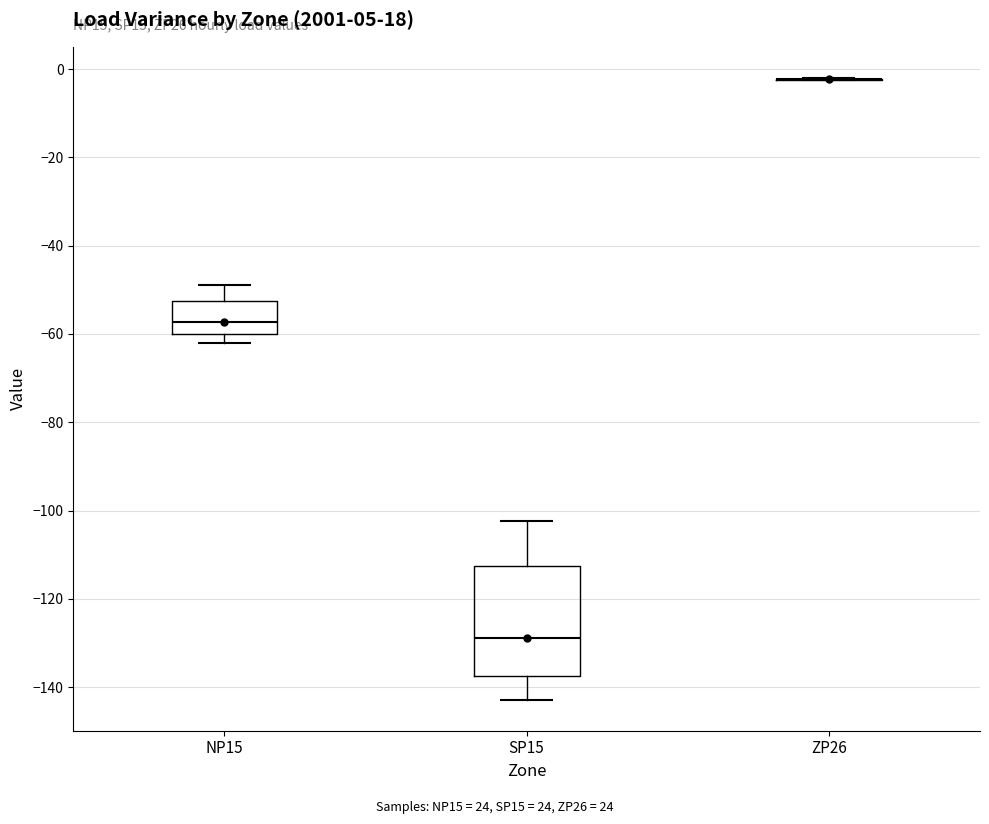

Reading left to right, read every box against the y-axis: the position of its median line, the range the box covers, and the ends of its whiskers. The values are not printed on the chart, so give them approximately, as read against the axis.

NP15: median -58, box -60 to -52, whiskers -62 to -48
SP15: median -128, box -138 to -112, whiskers -142 to -102
ZP26: box collapsed to a line at -2, whiskers -2 to -2